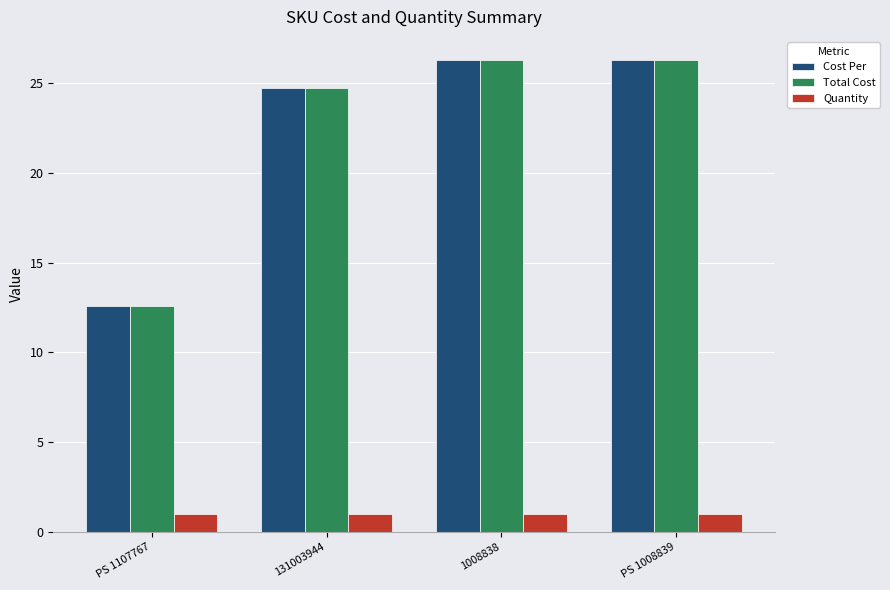

At how many categories does at least one series exceed 2?

4